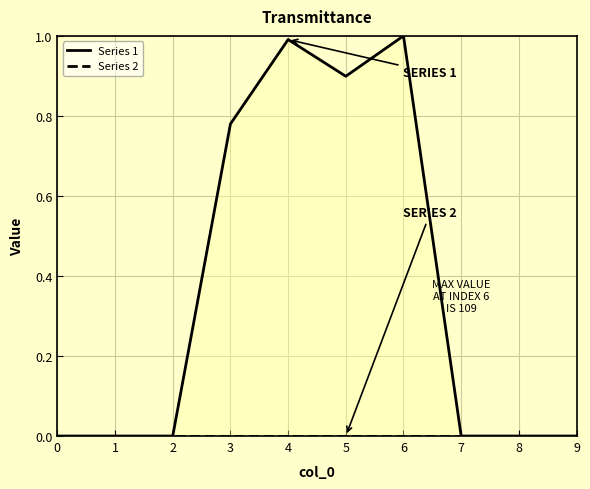

True or false: Series 2 and Series 1 intersect in this chart.

False